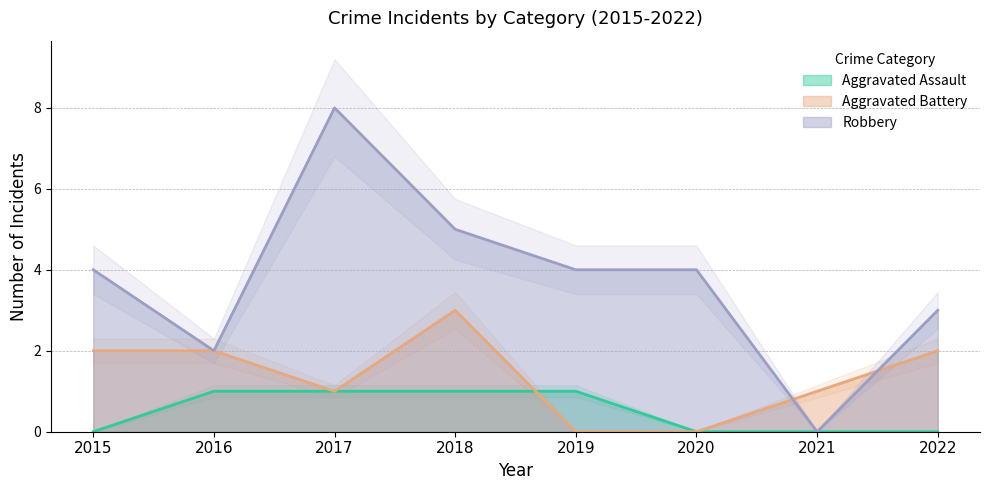

Reading left to right, list all the values displayed in this chart.

Aggravated Assault: 0	1	1	1	1	0	0	0
Aggravated Battery: 2	2	1	3	0	0	1	2
Robbery: 4	2	8	5	4	4	0	3